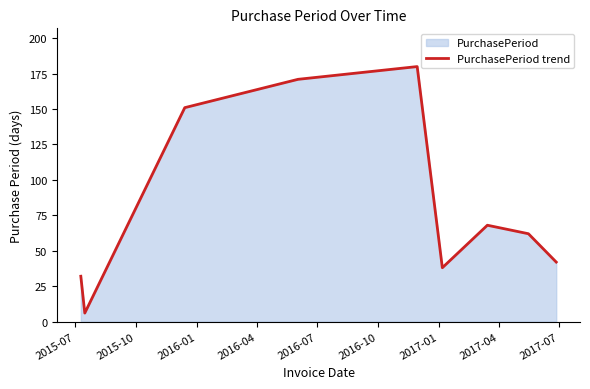

What is the smallest value displayed?

6